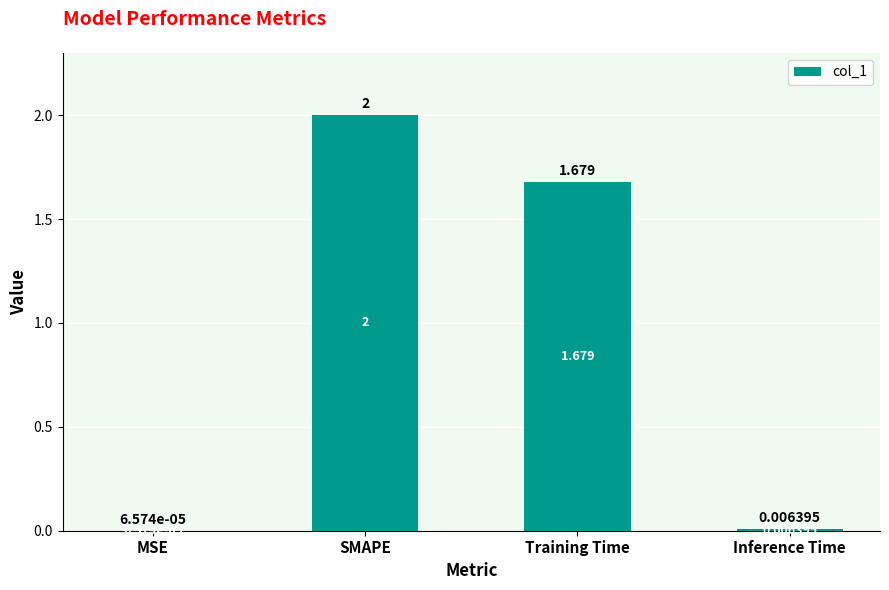

What is the change in value from MSE to SMAPE?

+2.0